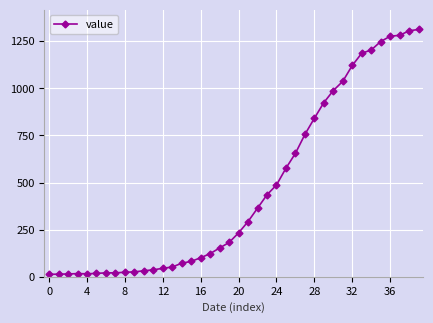

What is the maximum value shown in the chart?

1312